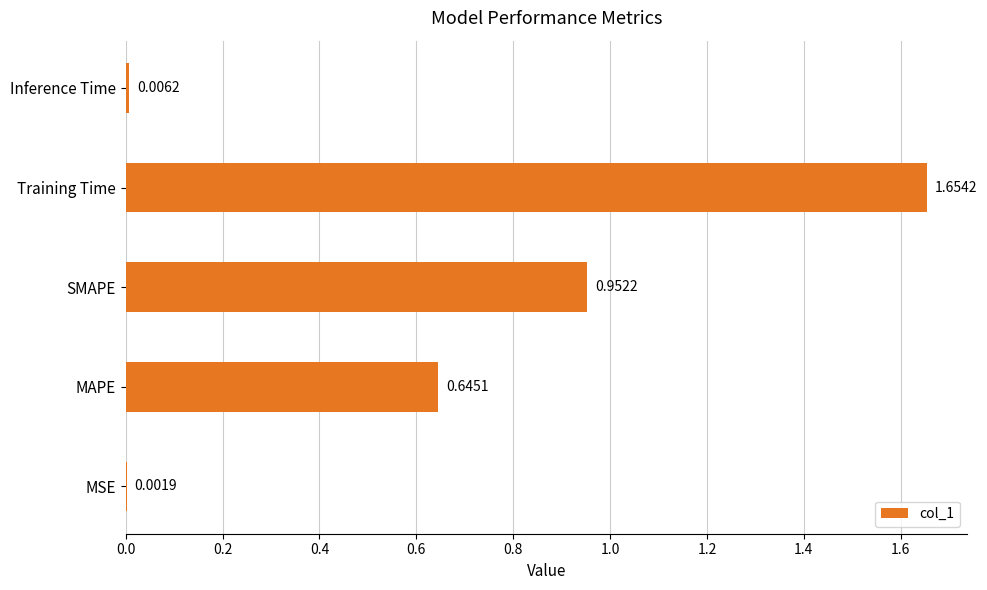

Between SMAPE and Training Time, which is larger?

Training Time